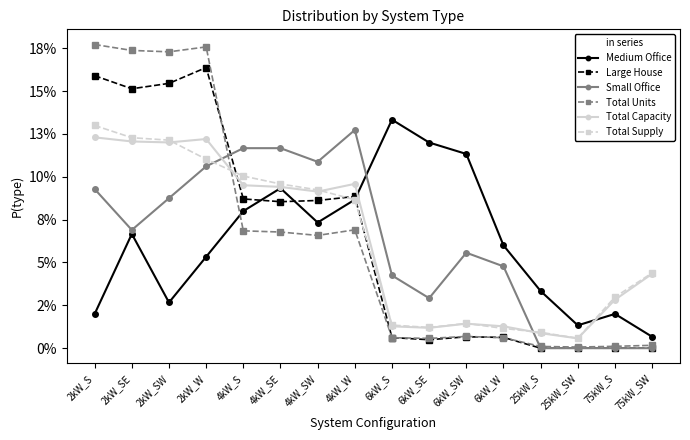

The Total Supply series shows 0.0 at 4kW_W. True or false?

False